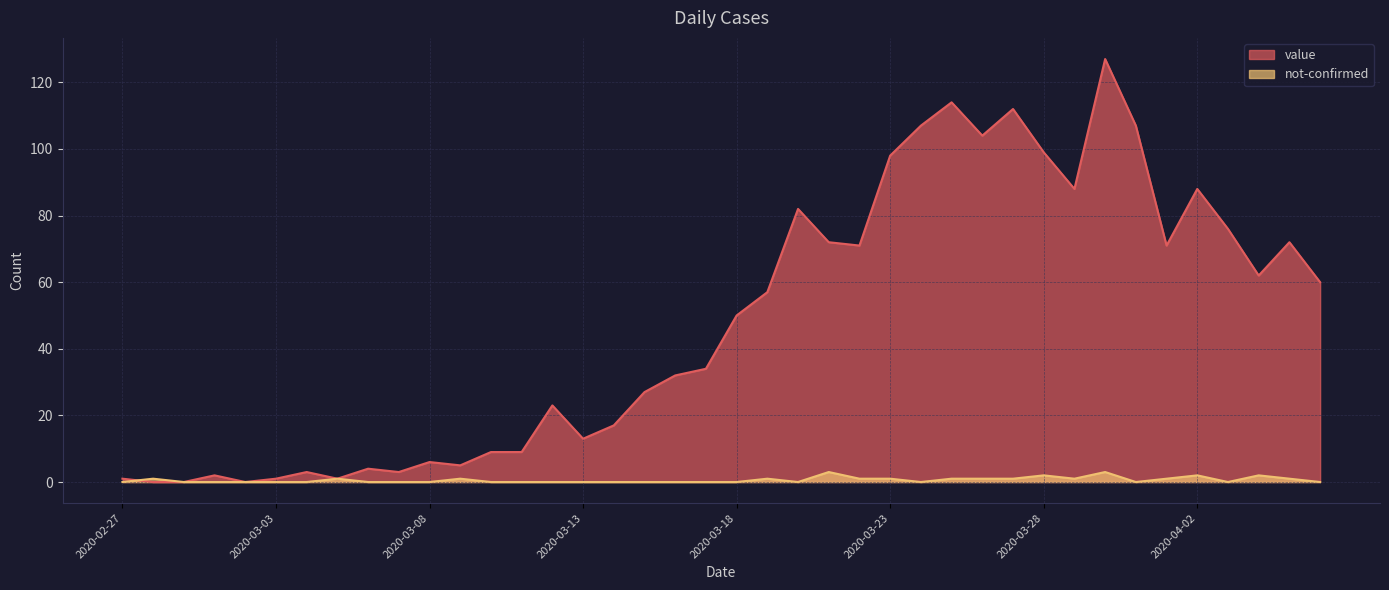

Which series changed the most between 2020-03-06 and 2020-03-18?

value